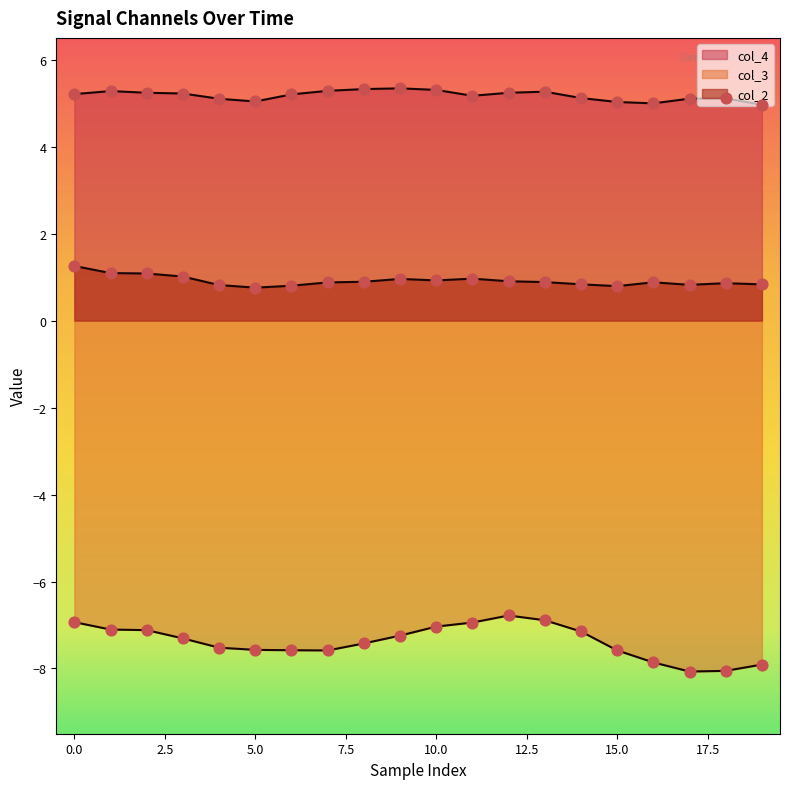

What is the total value across all series at 11?

-0.8